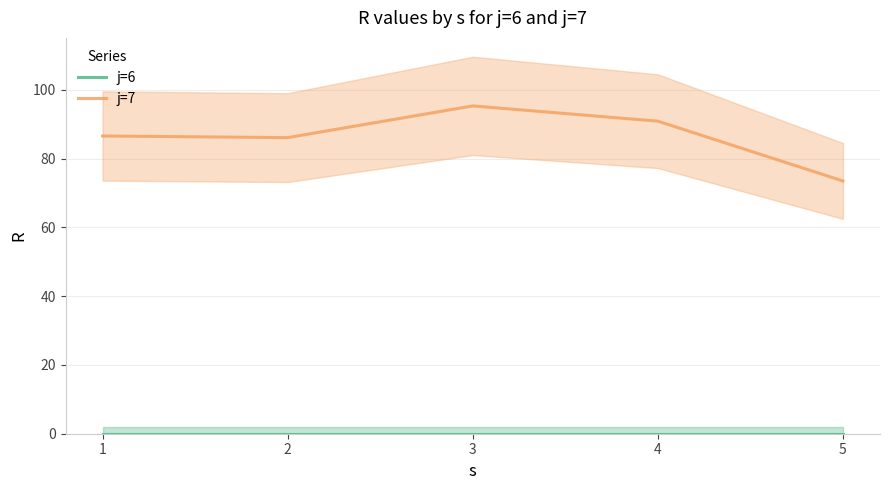

What is the average value of the j=7 series?

86.4